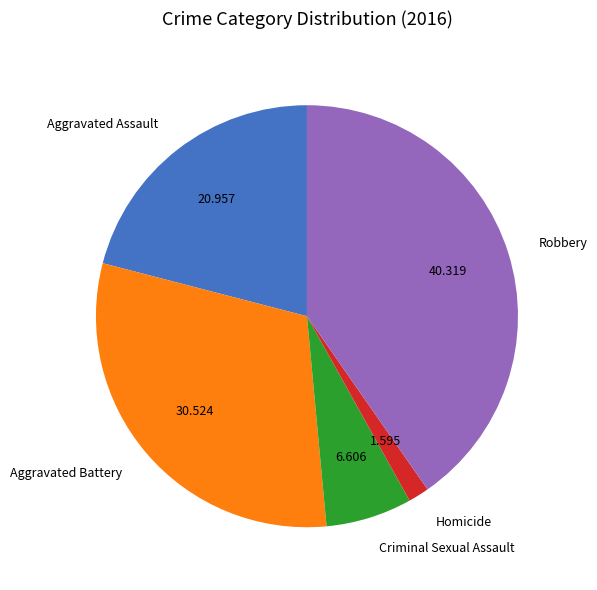

Count the number of slices in the pie.

5